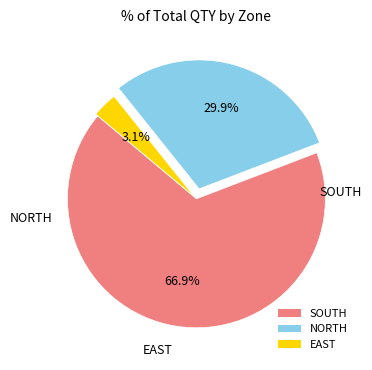

Does any single category account for the majority?

Yes